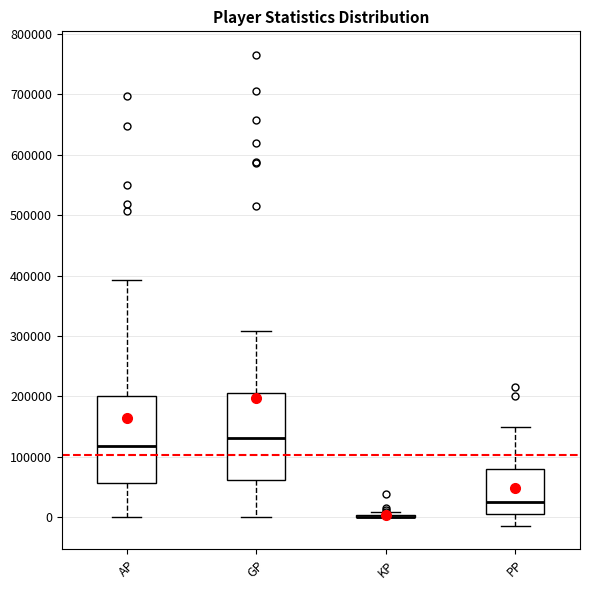

Reading left to right, transcribe this box plot: for each box, give where its median line is, the range the box spans, and where its two whiskers end, as read against the y-axis. The values are not printed on the chart, so give them approximately, as read against the axis.

AP: median 120000, box 60000 to 200000, whiskers 0 to 390000
GP: median 130000, box 60000 to 210000, whiskers 0 to 310000
KP: box collapsed to a line at 0, whiskers 0 to 10000
PP: median 30000, box 10000 to 80000, whiskers -10000 to 150000